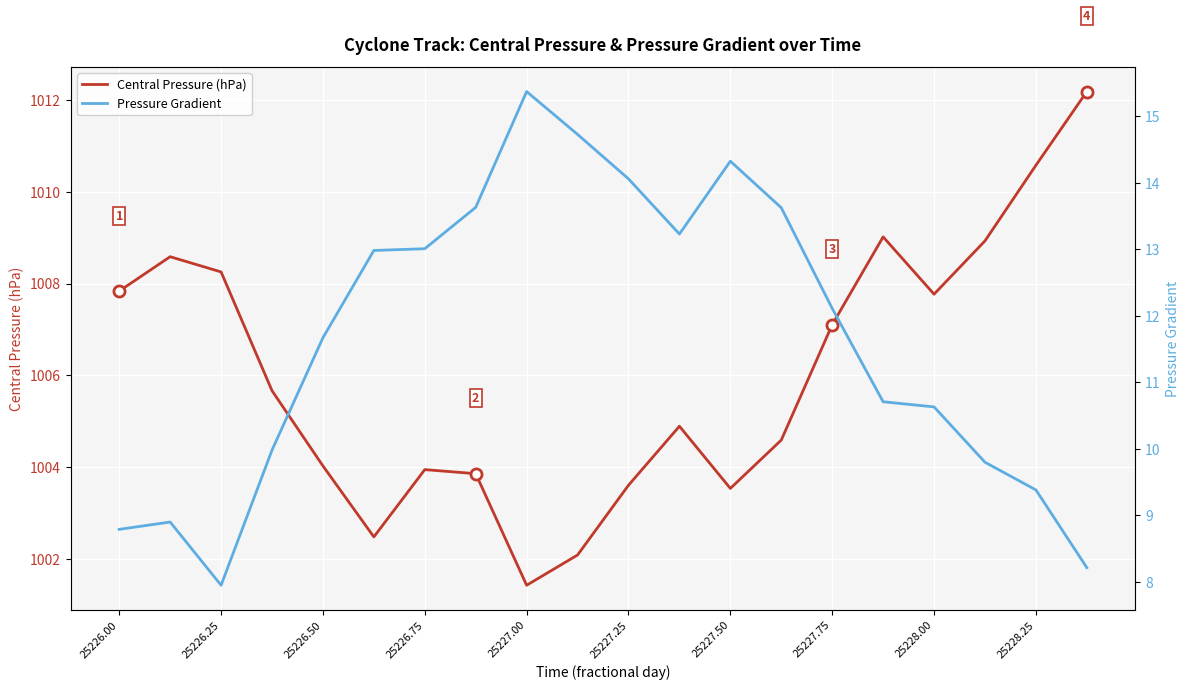

The Central Pressure (hPa) series shows 1341.0 at 25227.75. True or false?

False